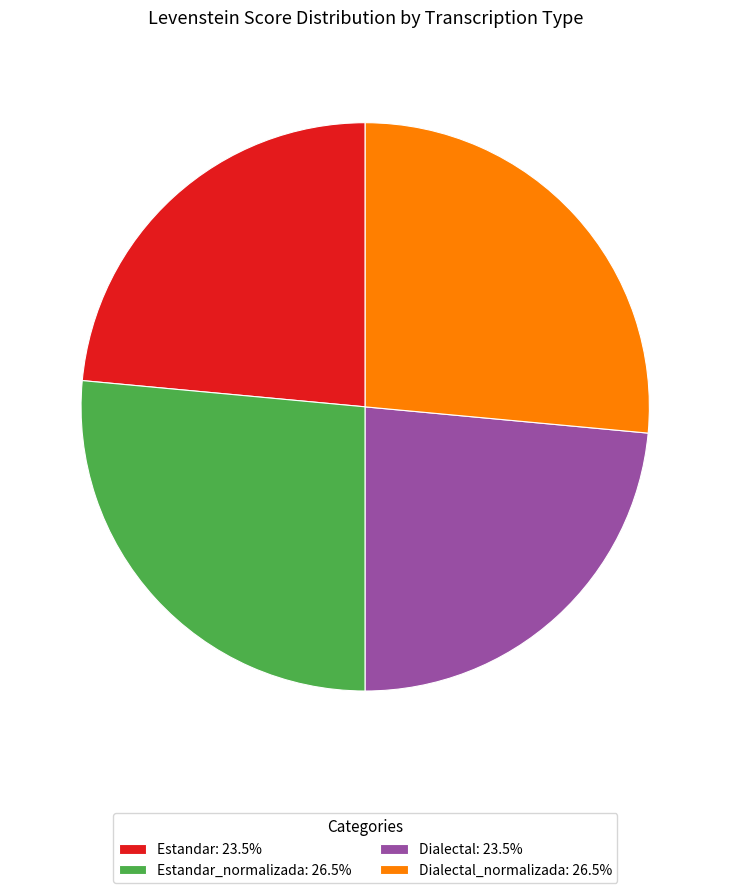

Approximately how many times larger is the value at Dialectal_normalizada: 26.5% compared to Dialectal: 23.5%?

1.1